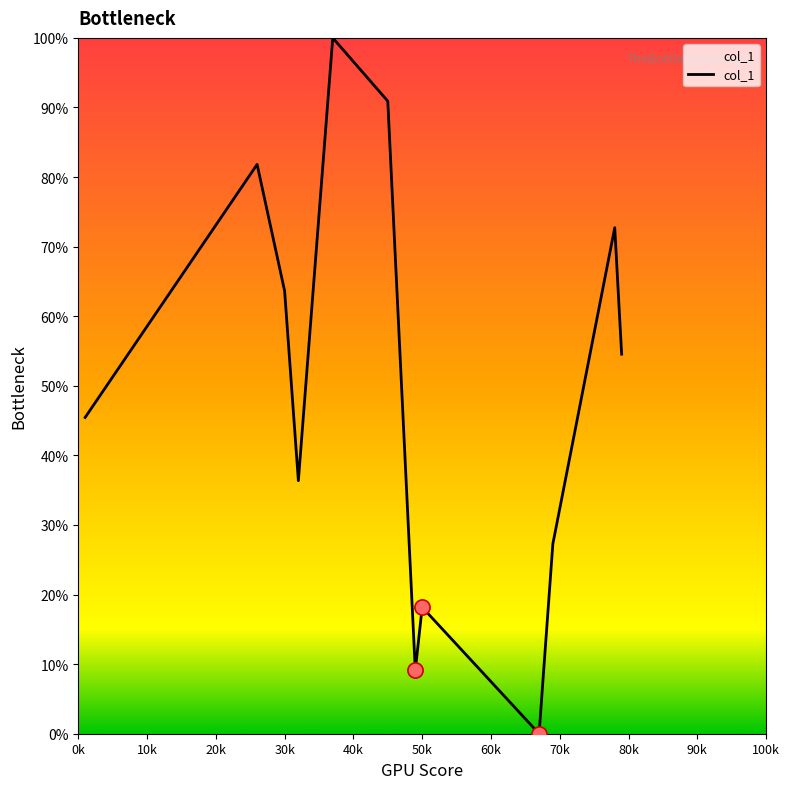

What is the difference between the maximum and minimum values?

100.0